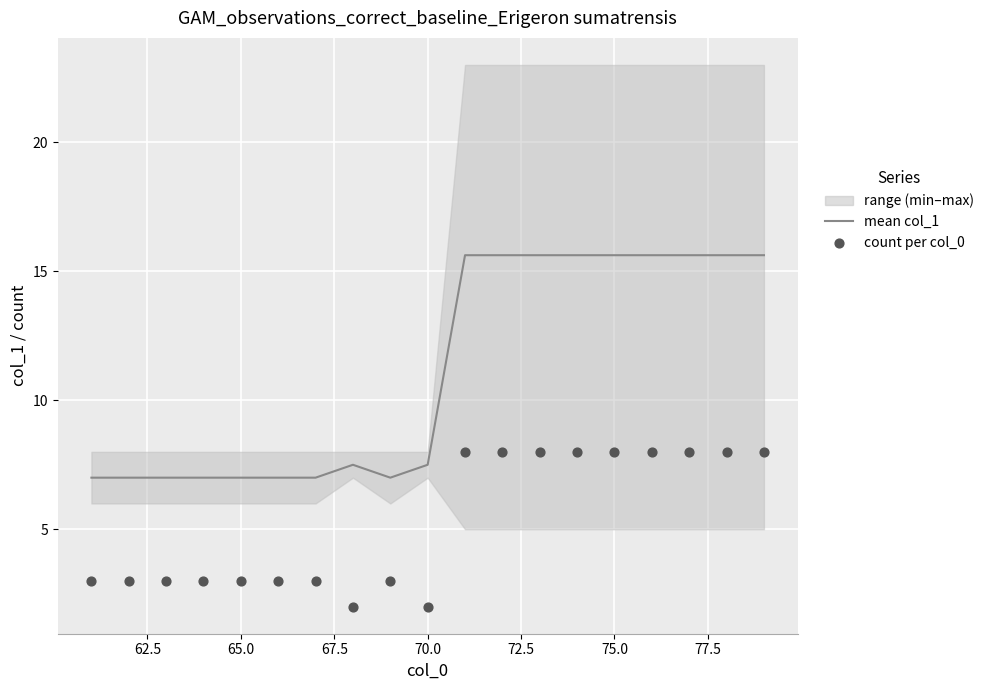

What is the minimum value for mean col_1?

7.0